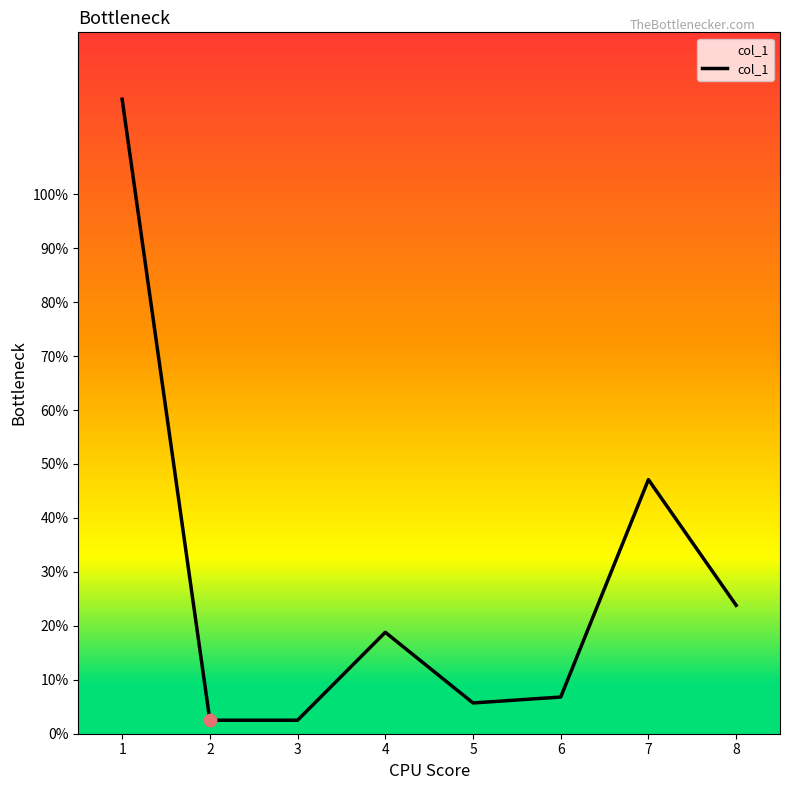

What is the change in value from 1 to 6?

-110.8